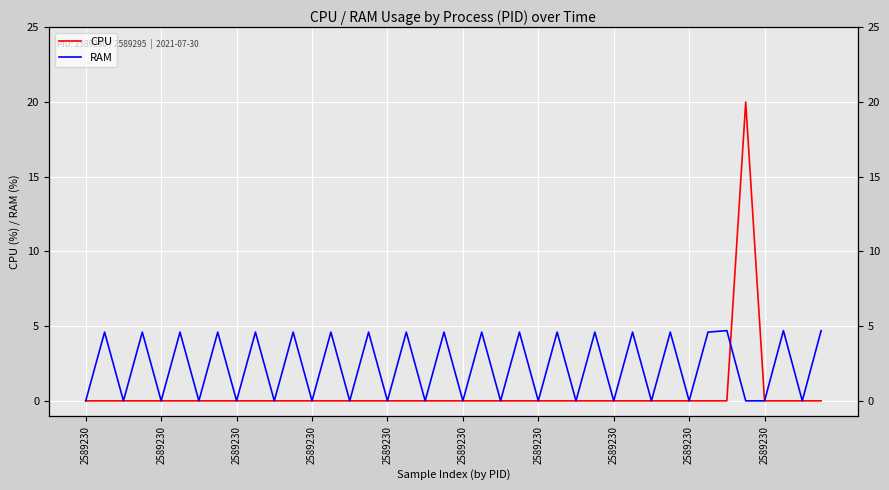

Which category has the highest value in the RAM series?

34